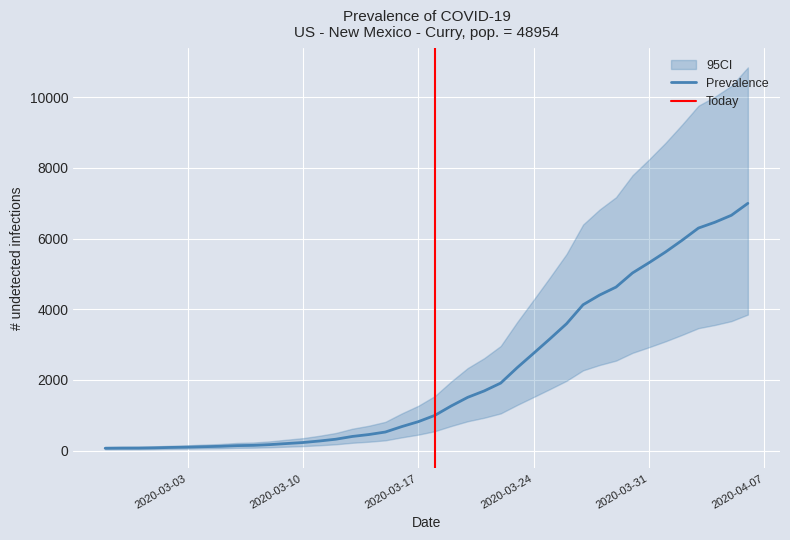

What is the smallest value displayed?

64